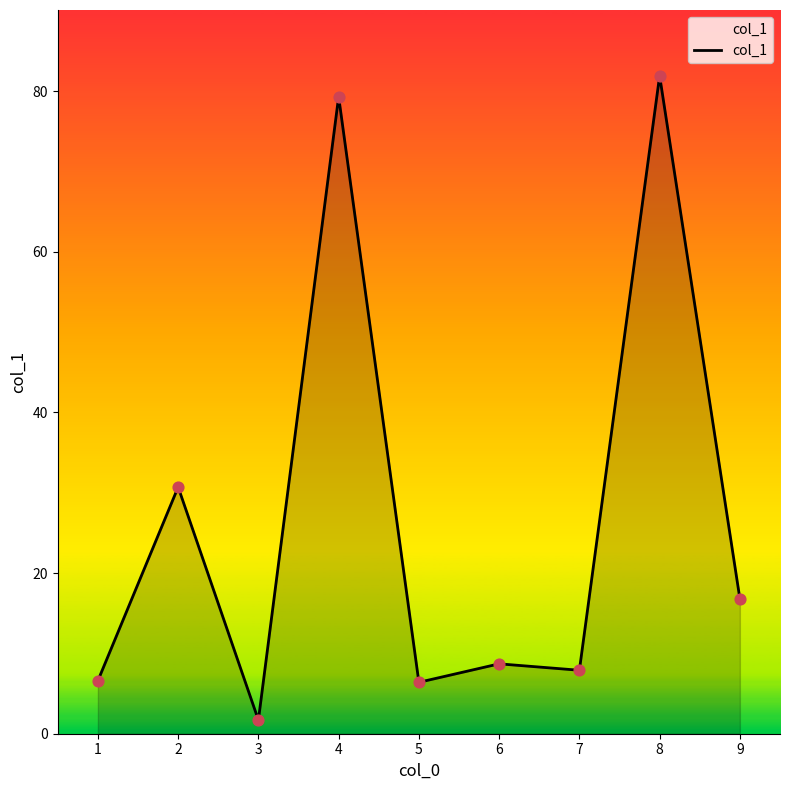

What is the change in value from 6 to 7?

-0.8